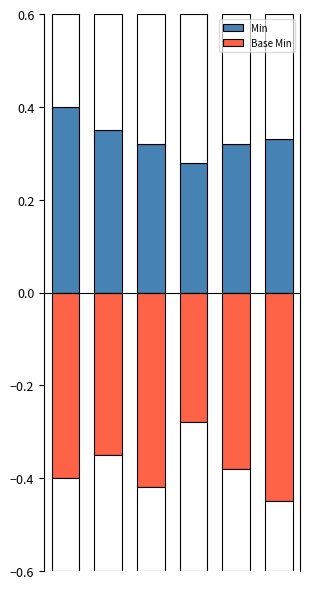

What is the minimum value for Min?

0.3